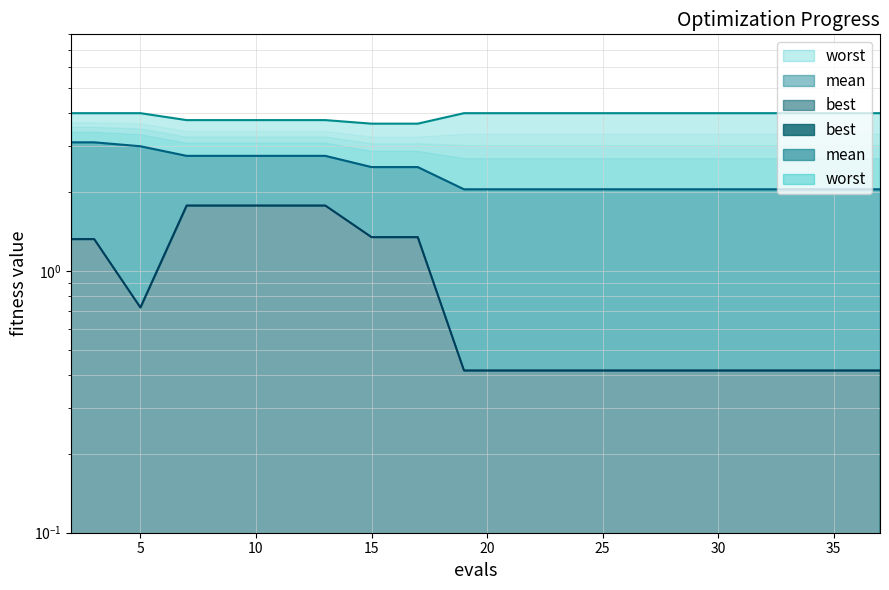

List the series in order of their peak value, lowest first.

best, mean, worst